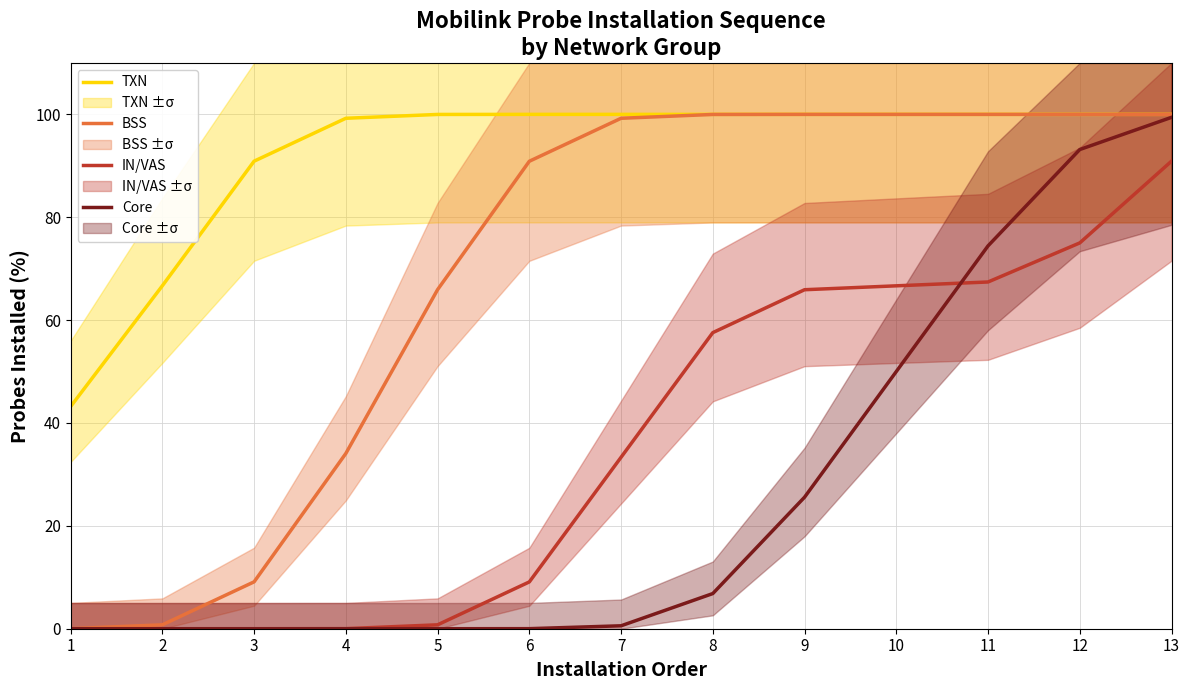

Count the number of categories in the chart.

13